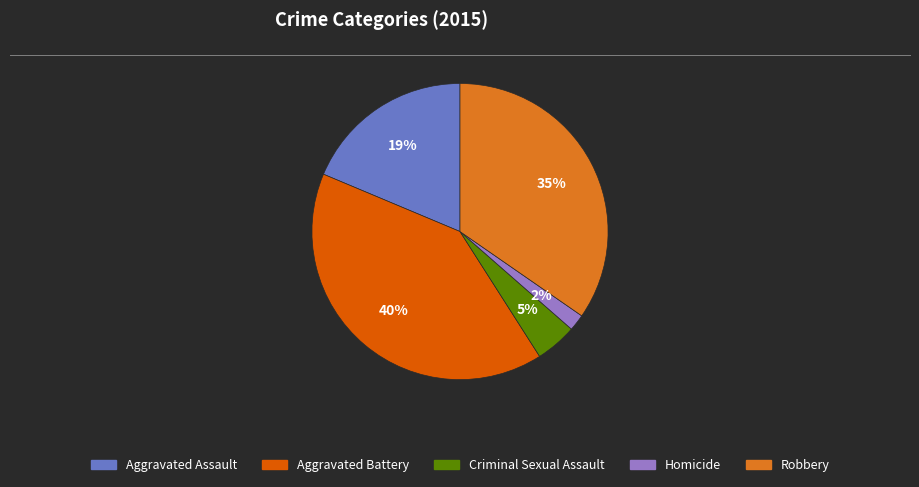

How many slices are in this pie chart?

5